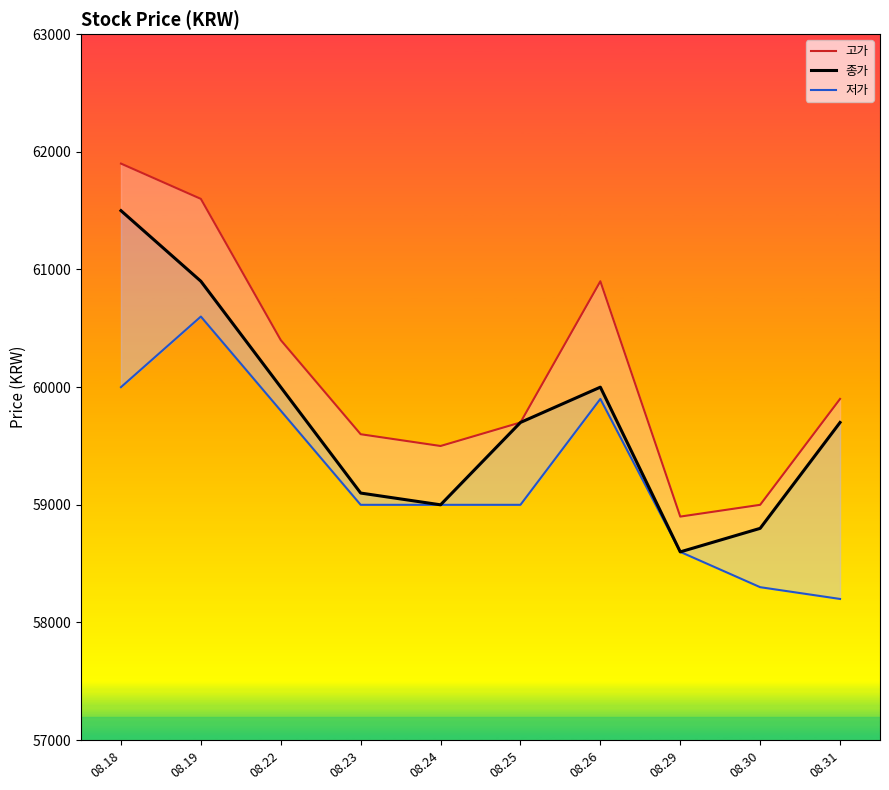

What is the difference between the 종가 values at 08.18 and 08.23?

2400